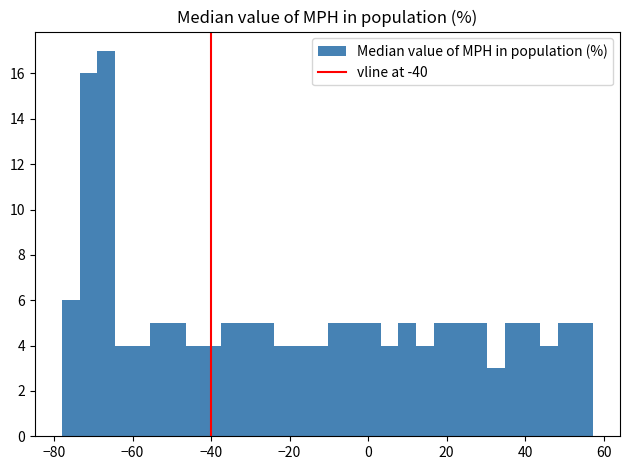

Read against the x-axis, roughly where is the centre of the tallest bar?

-66